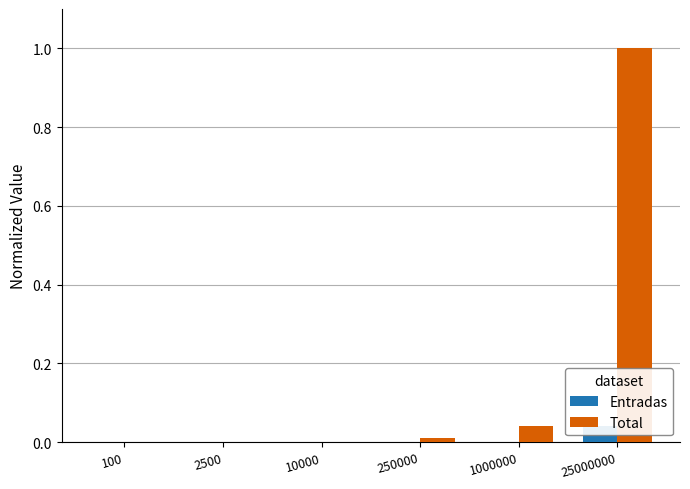

Reading left to right, transcribe all the data shown in this chart.

Entradas: 0.0	0.0	0.0	0.0	0.0	0.0
Total: 0.0	0.0	0.0	0.0	0.0	1.0